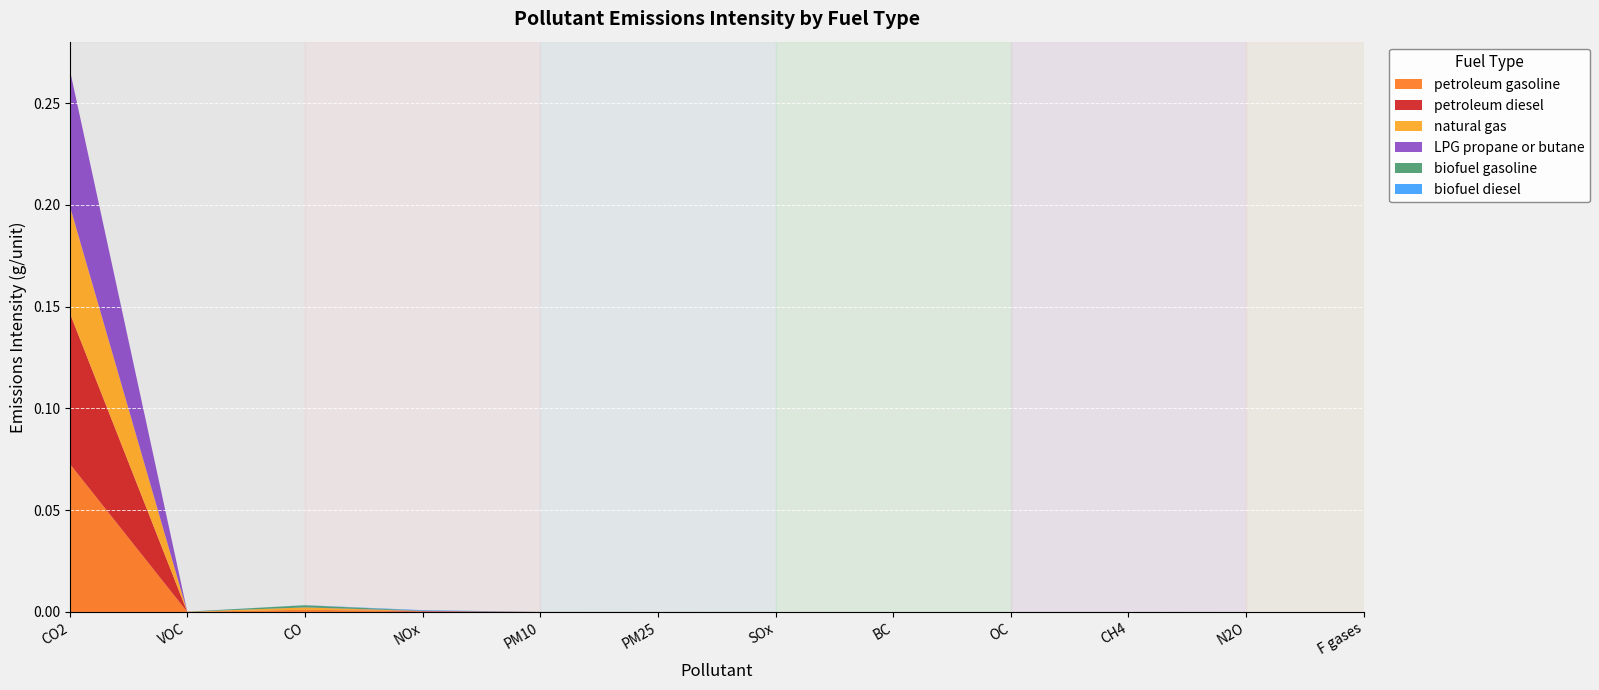

Reading left to right, transcribe all the data shown in this chart.

petroleum gasoline: 0.1	0.0	0.0	0.0	0.0	0.0	0.0	0.0	0.0	0.0	0.0	0.0
petroleum diesel: 0.1	0.0	0.0	0.0	0.0	0.0	0.0	0.0	0.0	0.0	0.0	0.0
natural gas: 0.1	0.0	0.0	0.0	0.0	0.0	0.0	0.0	0.0	0.0	0.0	0.0
LPG propane or butane: 0.1	0.0	0.0	0.0	0.0	0.0	0.0	0.0	0.0	0.0	0.0	0.0
biofuel gasoline: 0.0	0.0	0.0	0.0	0.0	0.0	0.0	0.0	0.0	0.0	0.0	0.0
biofuel diesel: 0.0	0.0	0.0	0.0	0.0	0.0	0.0	0.0	0.0	0.0	0.0	0.0